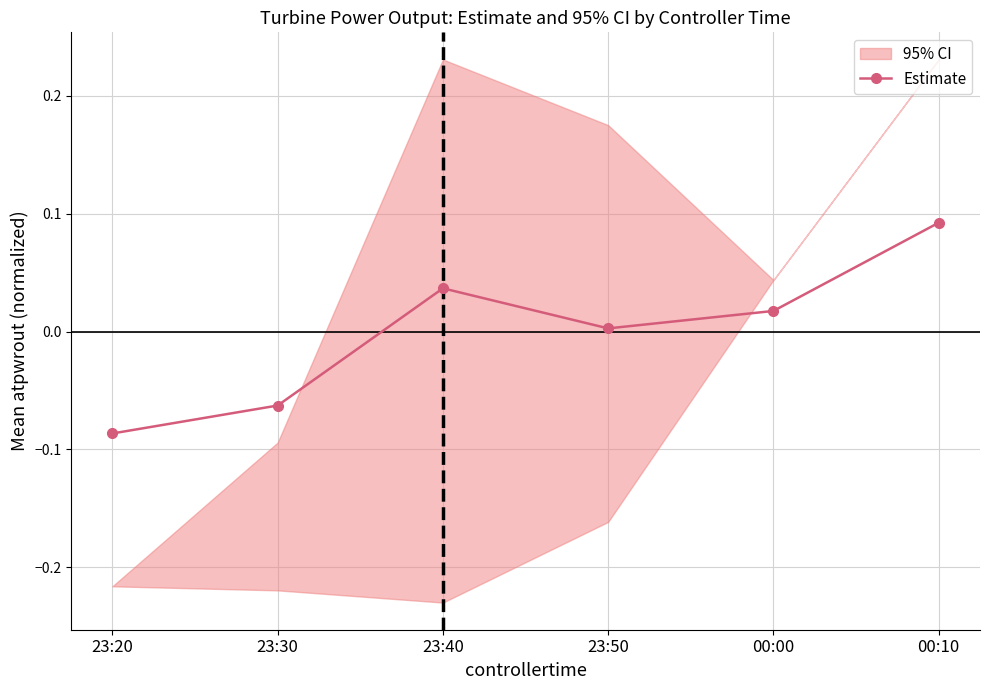

At which label is the value closest to 0?

23:50